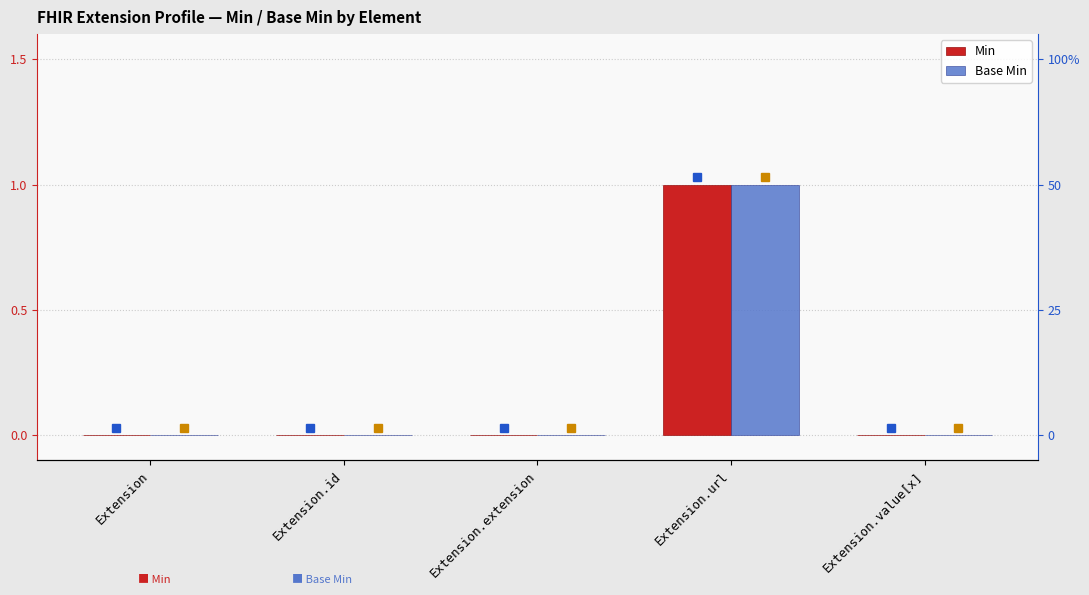

At which category does the chart reach its minimum across all series?

Extension